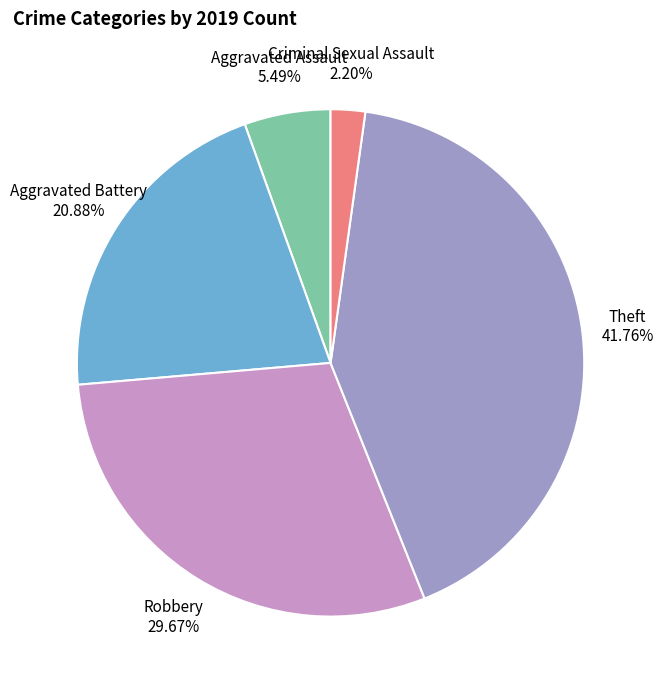

Which slice is the largest?

Theft